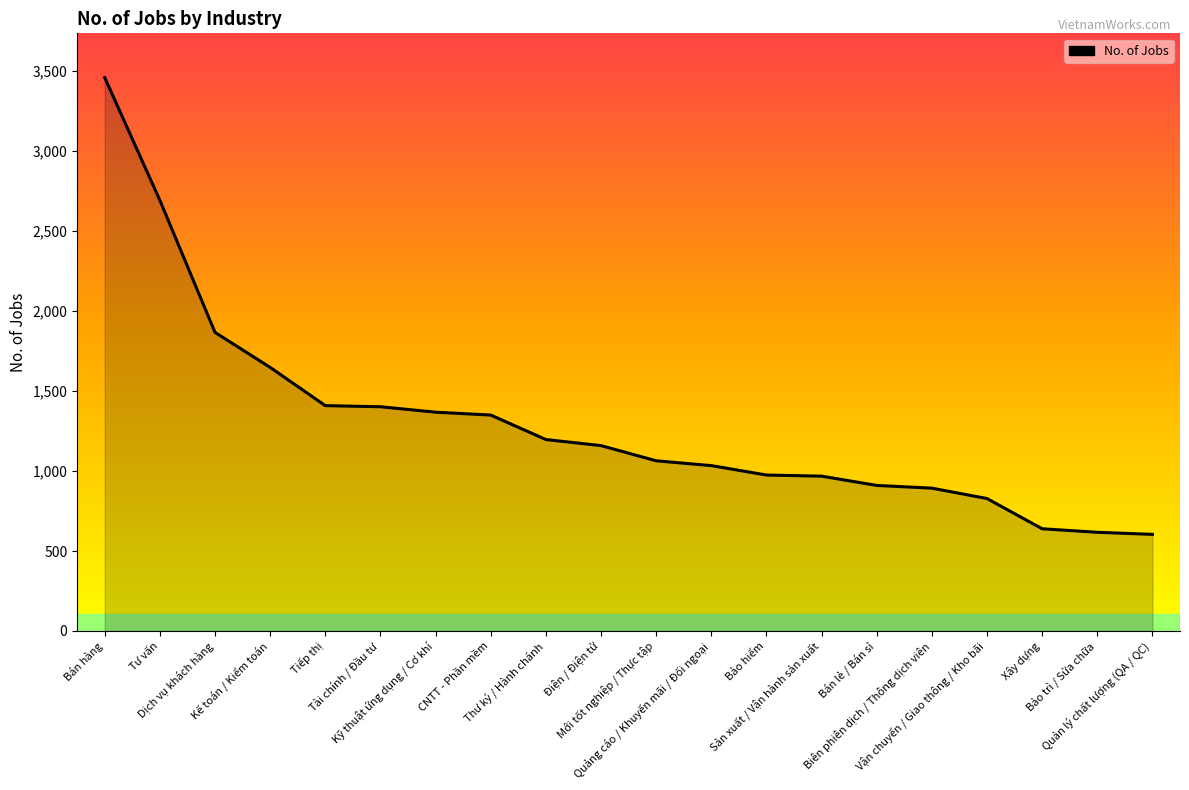

How many categories are shown in the chart?

20